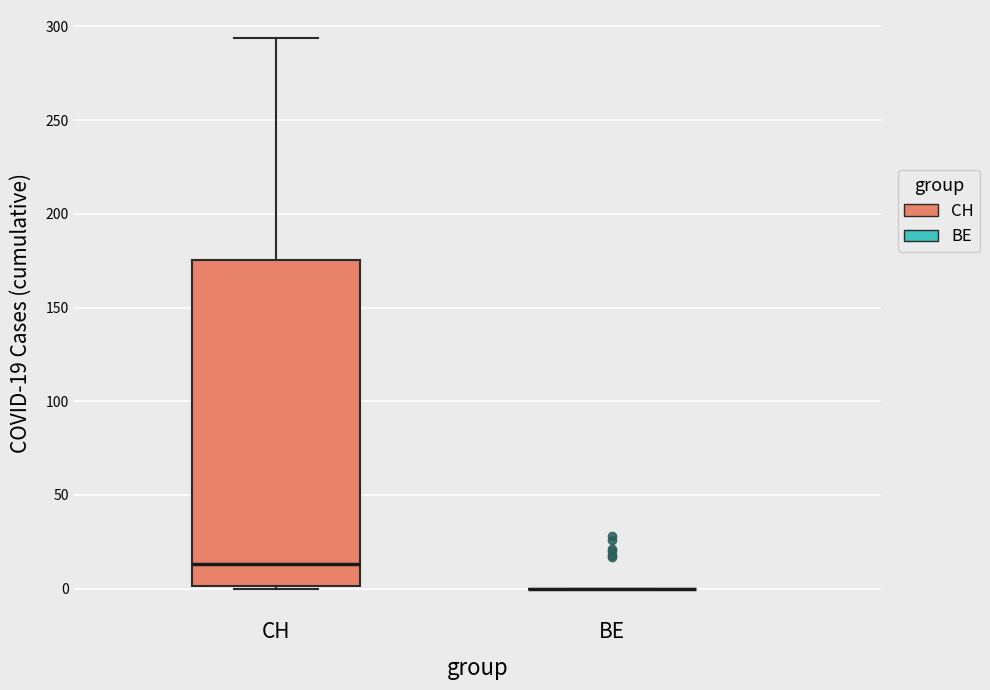

Reading left to right, transcribe this box plot: for each box, give where its median line is, the range the box spans, and where its two whiskers end, as read against the y-axis. The values are not printed on the chart, so give them approximately, as read against the axis.

CH: median 15, box 0 to 175, whiskers 0 to 295
BE: box collapsed to a line at 0, whiskers 0 to 0